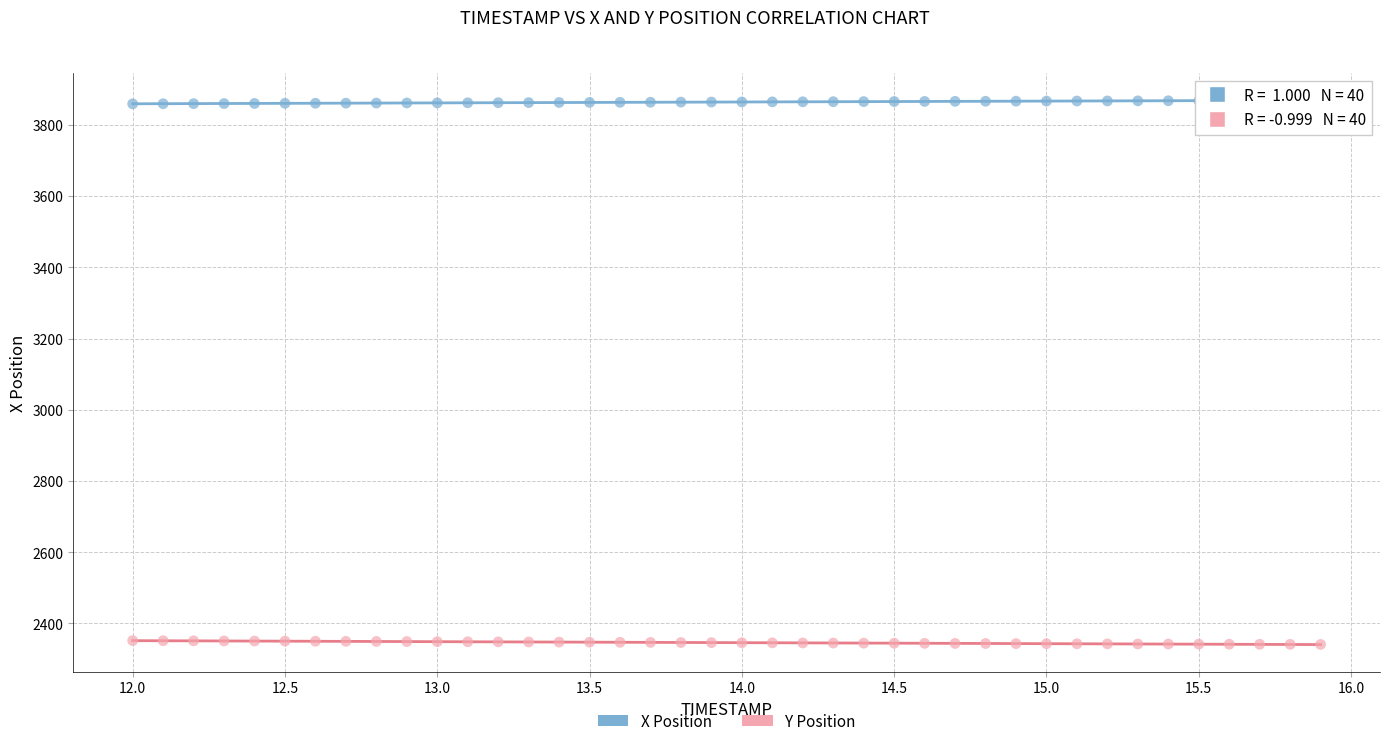

Which series reaches the minimum Y coordinate?

Y Position